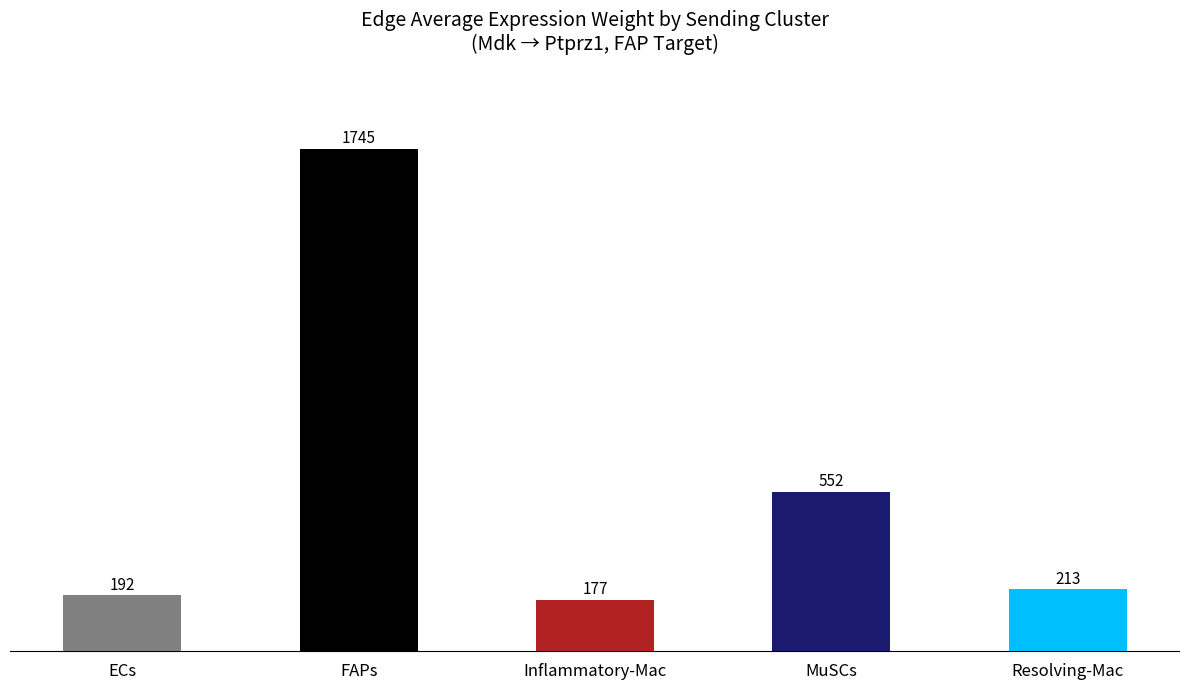

What position from the left is MuSCs?

4